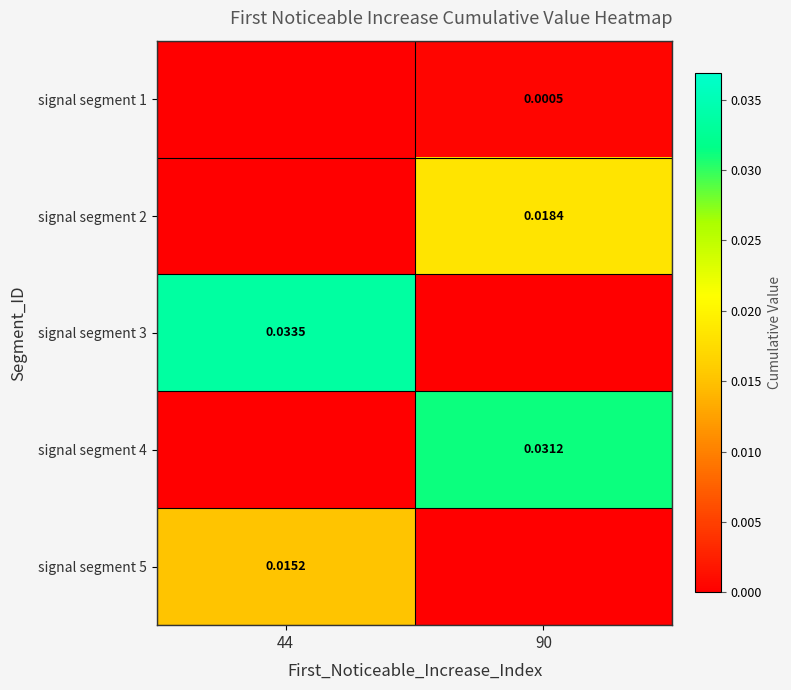

Rank the categories by signal segment 2 value from highest to lowest.

90, 44